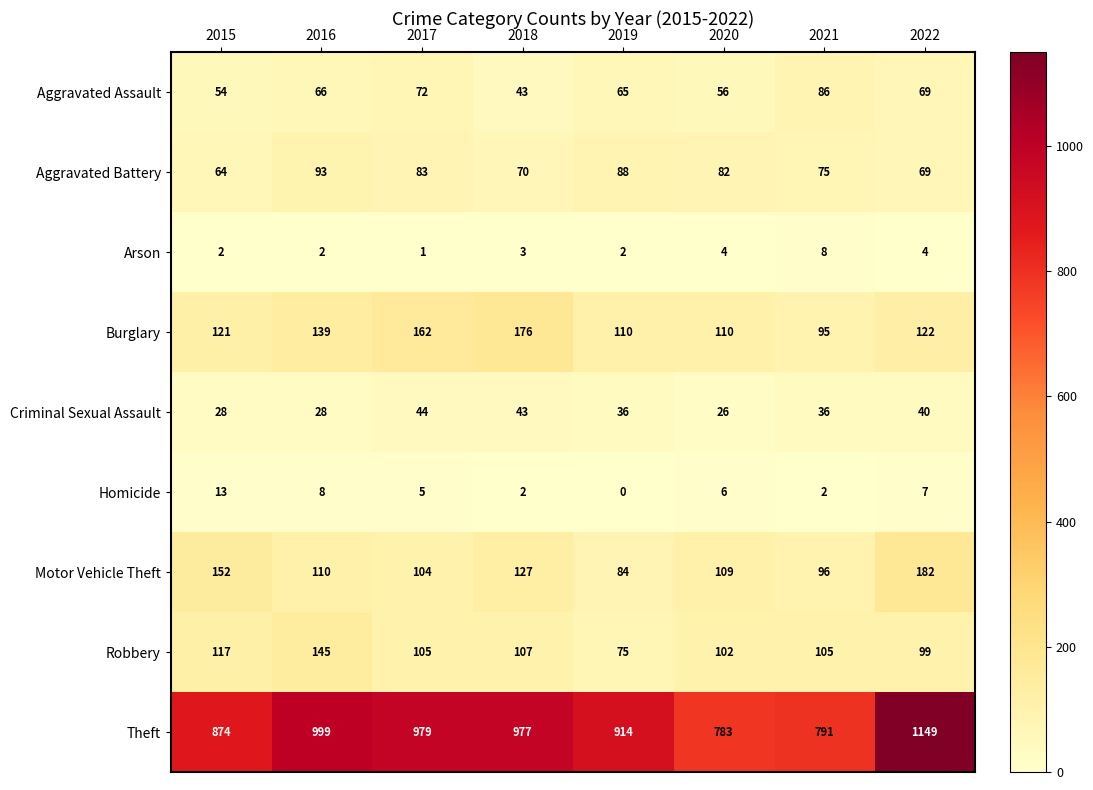

At which label does Robbery first exceed 105?

2015